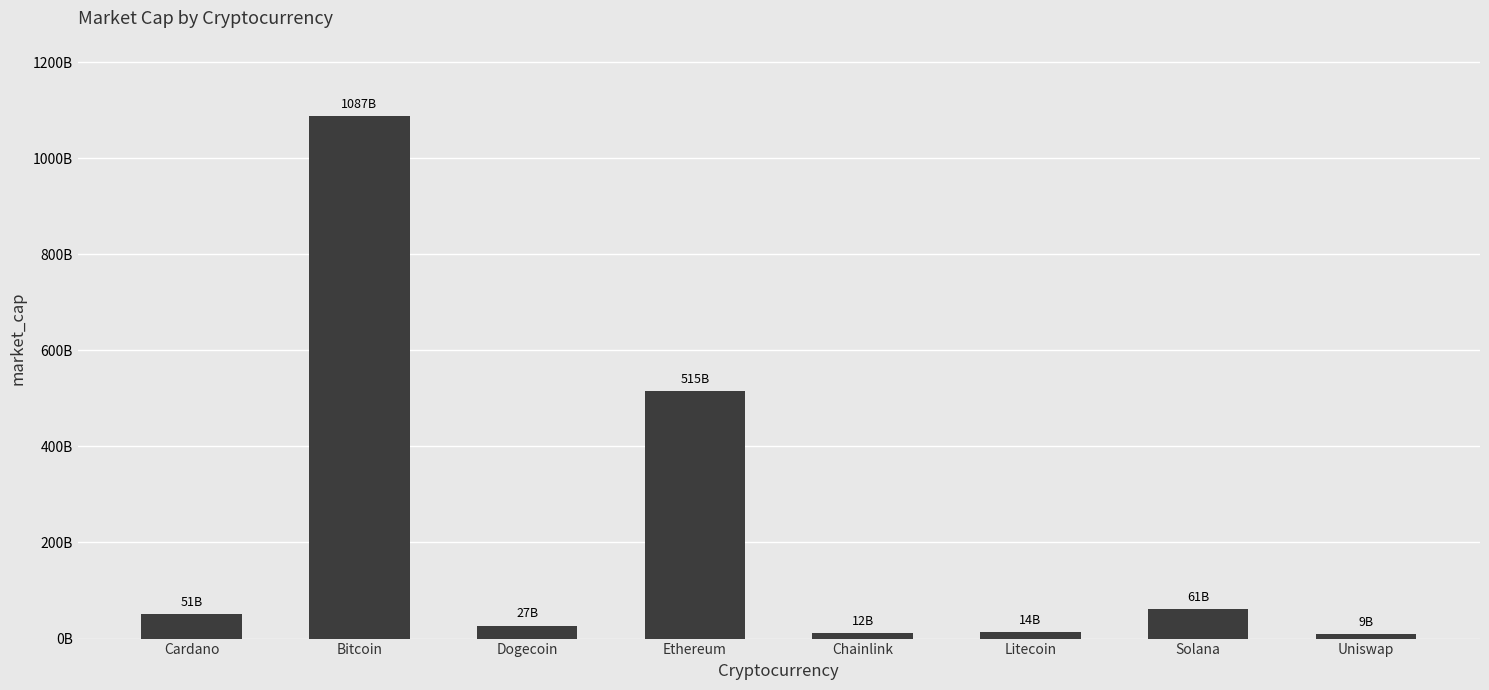

Which has a higher value, Solana or Litecoin?

Solana